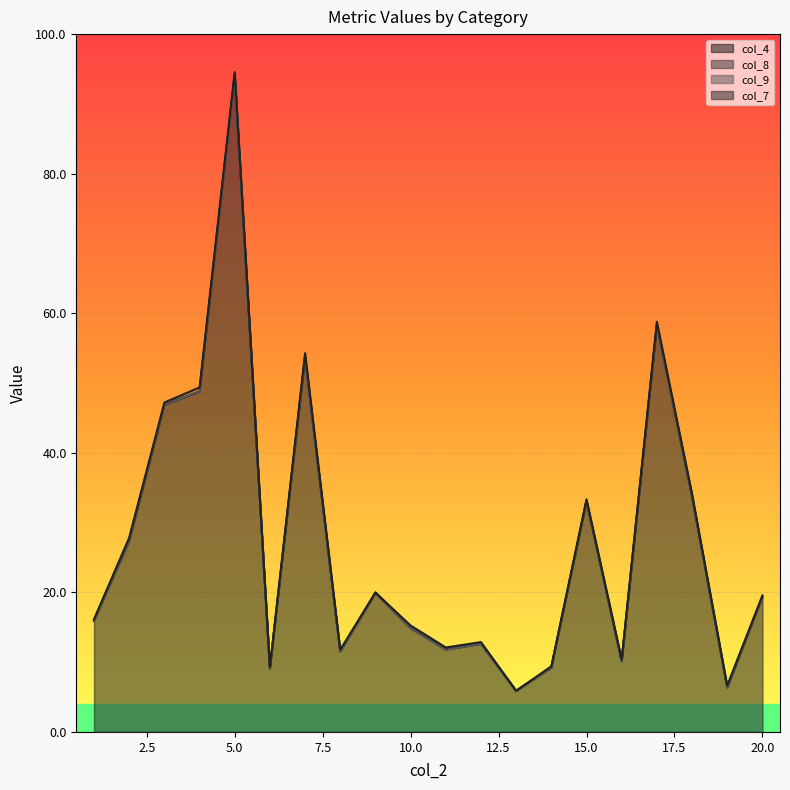

True or false: col_7 has a value of 0.0 at 20.

False